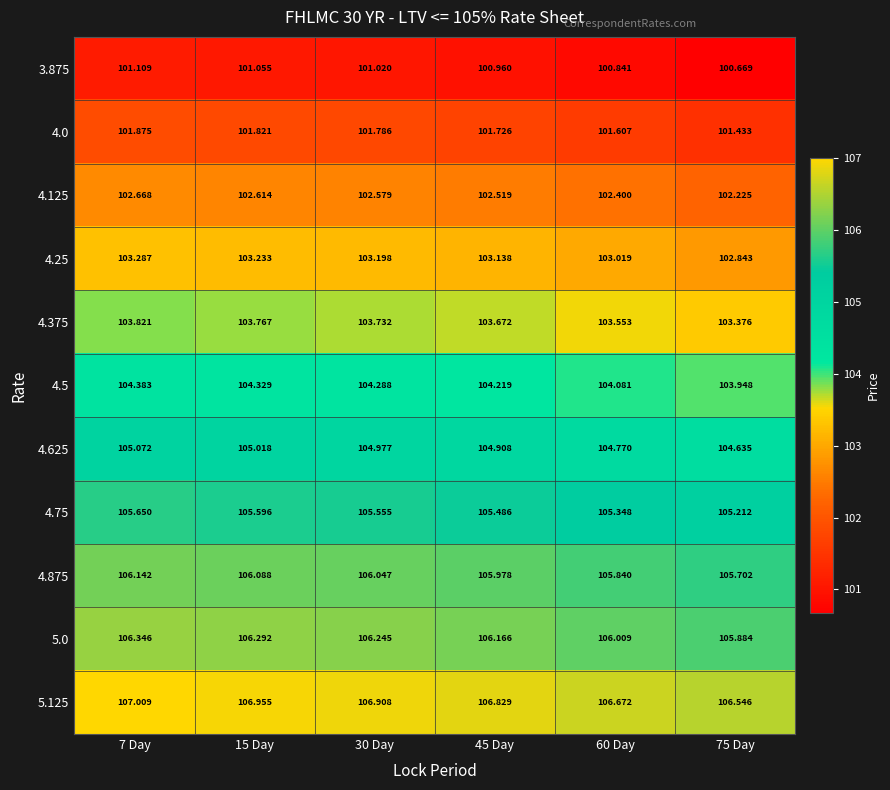

Is the value of 4.25 at 7 Day greater than the value of 4.375 at 30 Day?

No